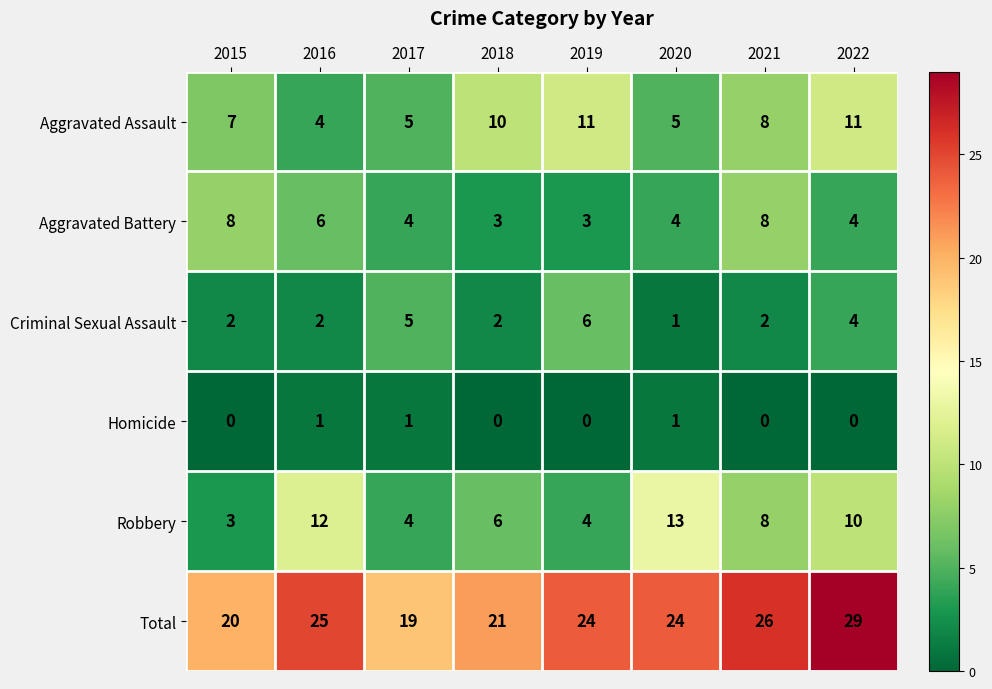

The Homicide series shows 1 at 2019. True or false?

False